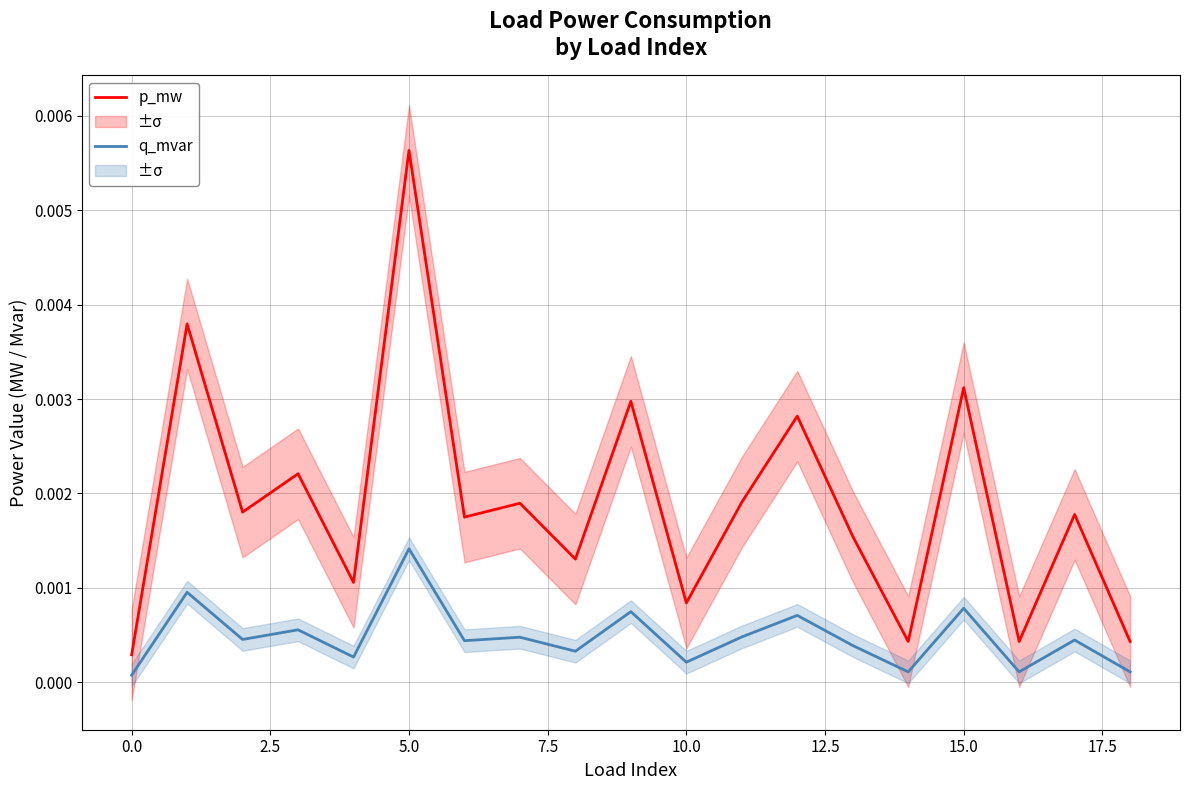

What are all the series names shown in the legend?

p_mw, q_mvar